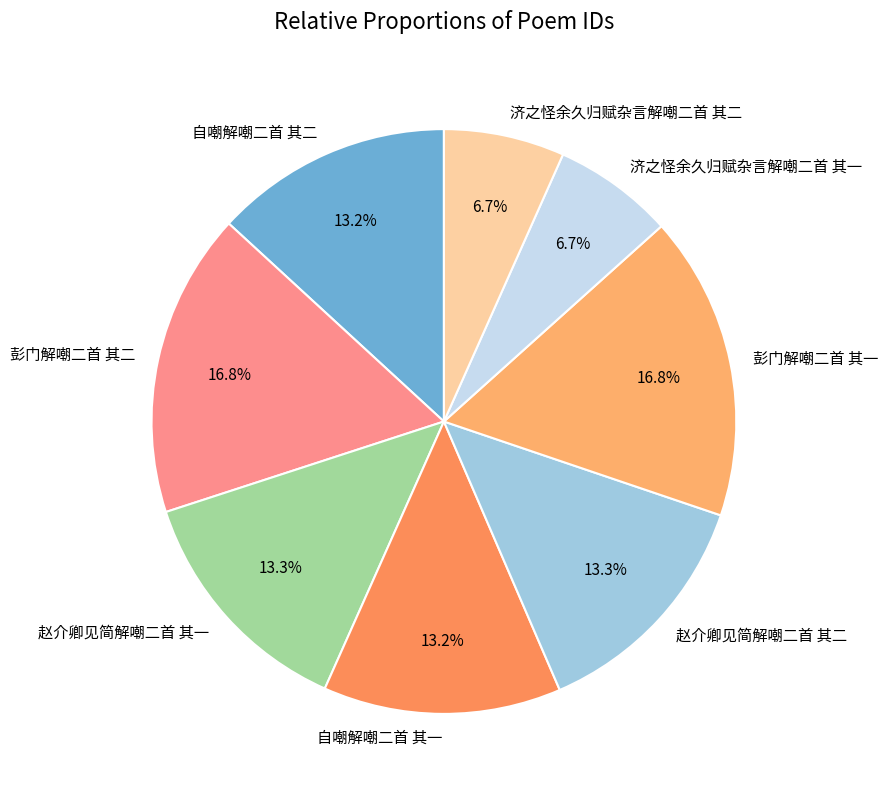

Approximately how many times larger is the value at 彭门解嘲二首 其一 compared to 济之怪余久归赋杂言解嘲二首 其一?

2.5